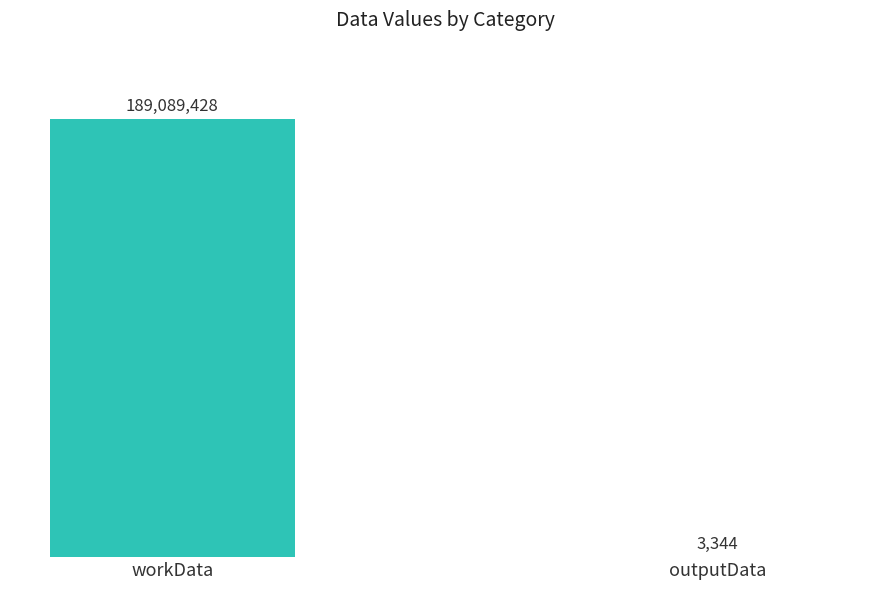

What is the sum of all values?

189092772